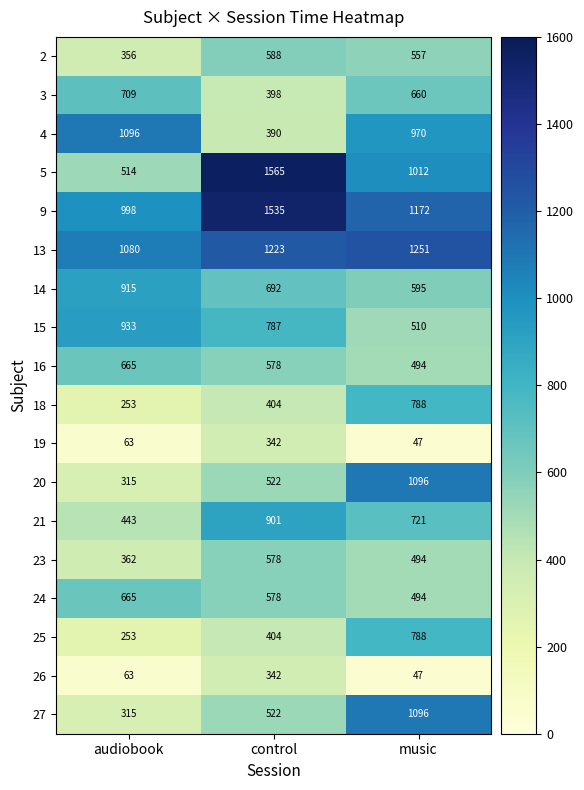

Which series changed the most between control and music?

4